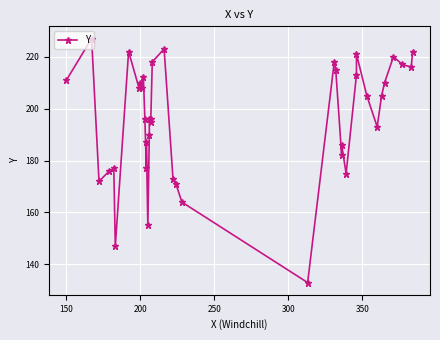

Reading left to right, list all the values displayed in this chart.

211	227	172	176	177	147	222	208	210	208	212	196	177	187	155	190	196	195	196	218	223	173	171	164	133	218	215	182	186	175	213	221	205	193	205	210	220	217	216	222